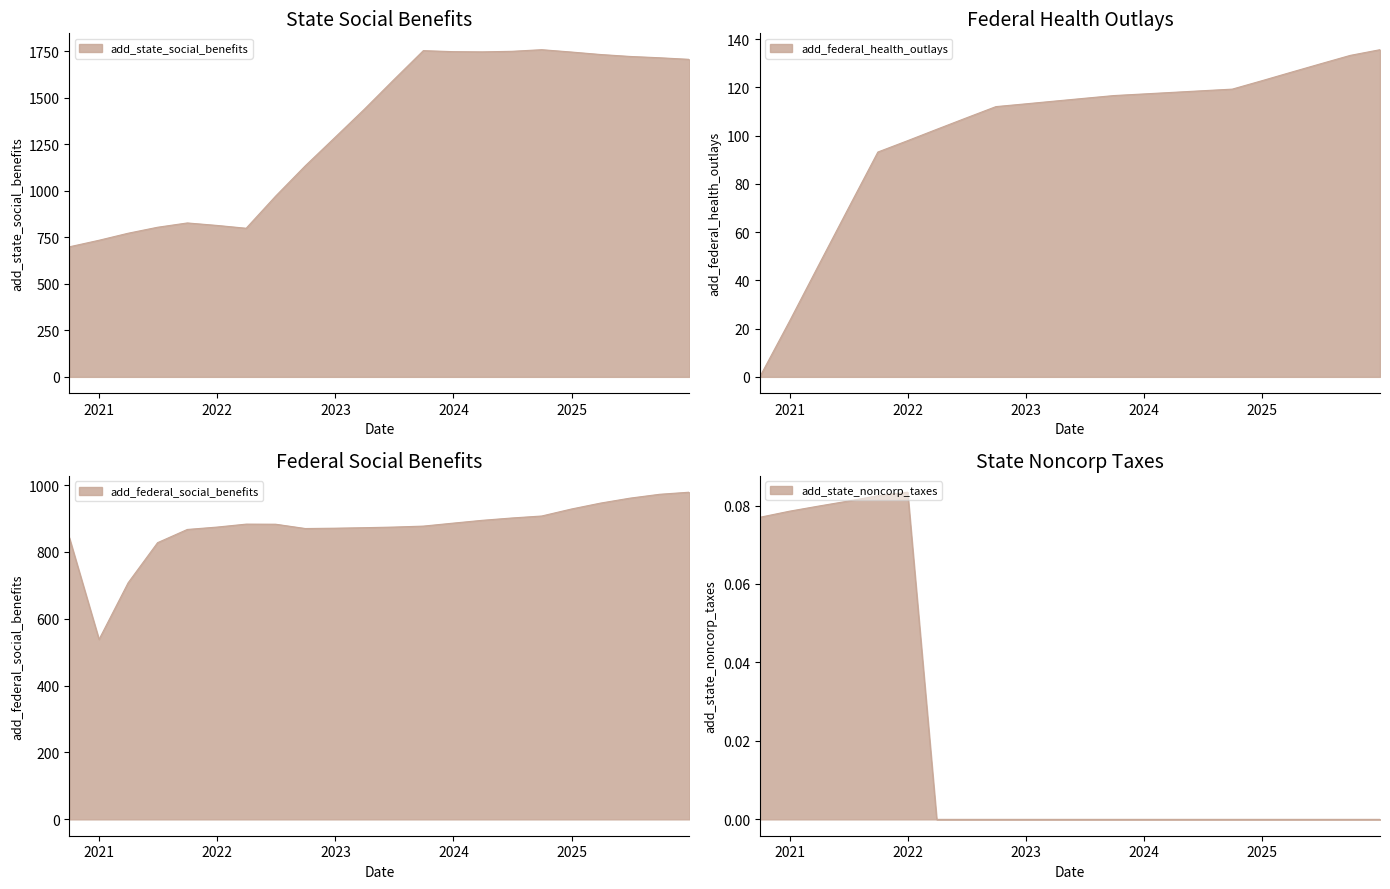

At which label does add_federal_health_outlays first exceed 115?

2023-06-30